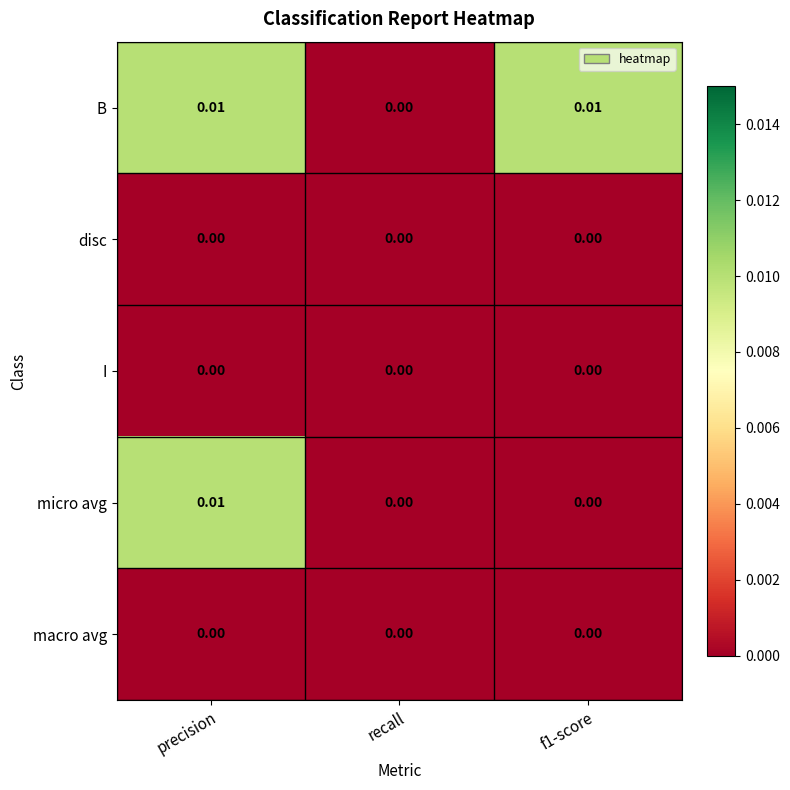

At which label does B reach its minimum?

recall